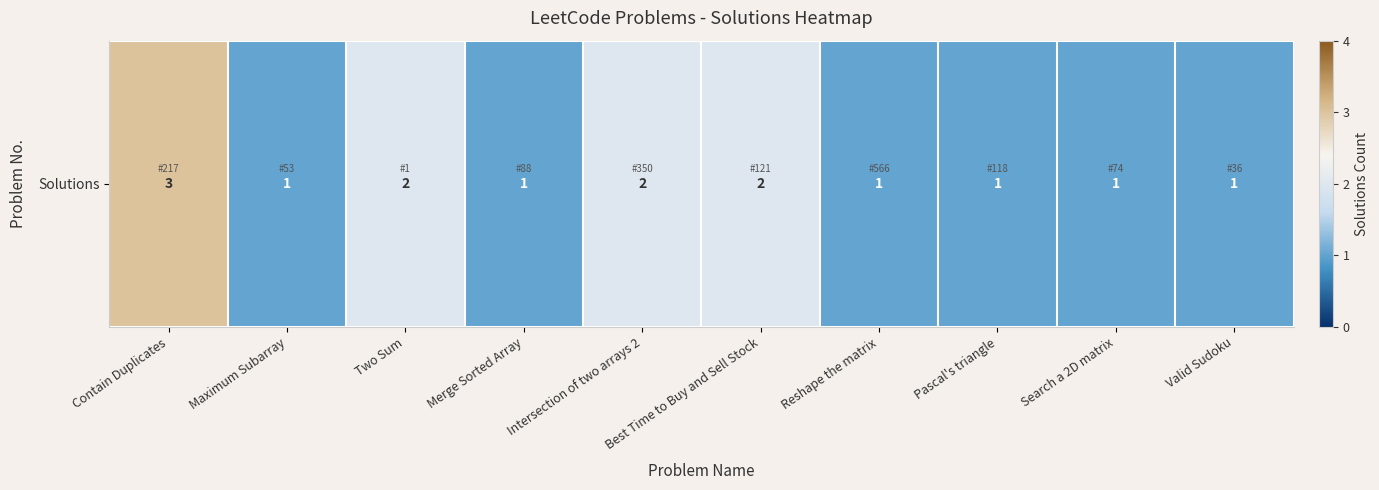

What is the smallest value displayed?

1